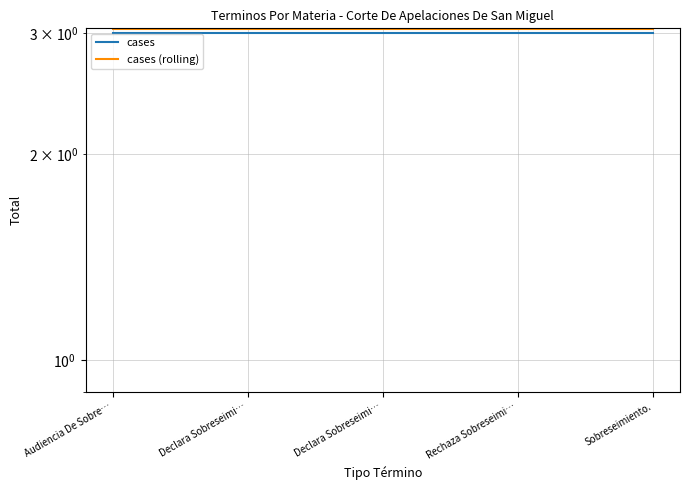

Rank the series at Declara Sobreseimi… from lowest to highest value.

cases, cases (rolling)